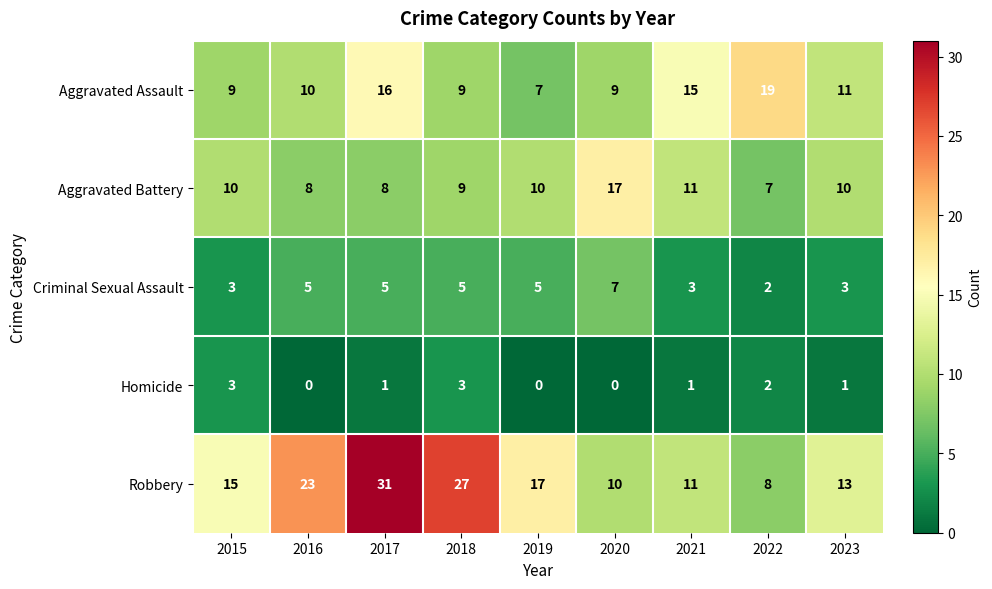

What is the total value across all series at 2019?

39